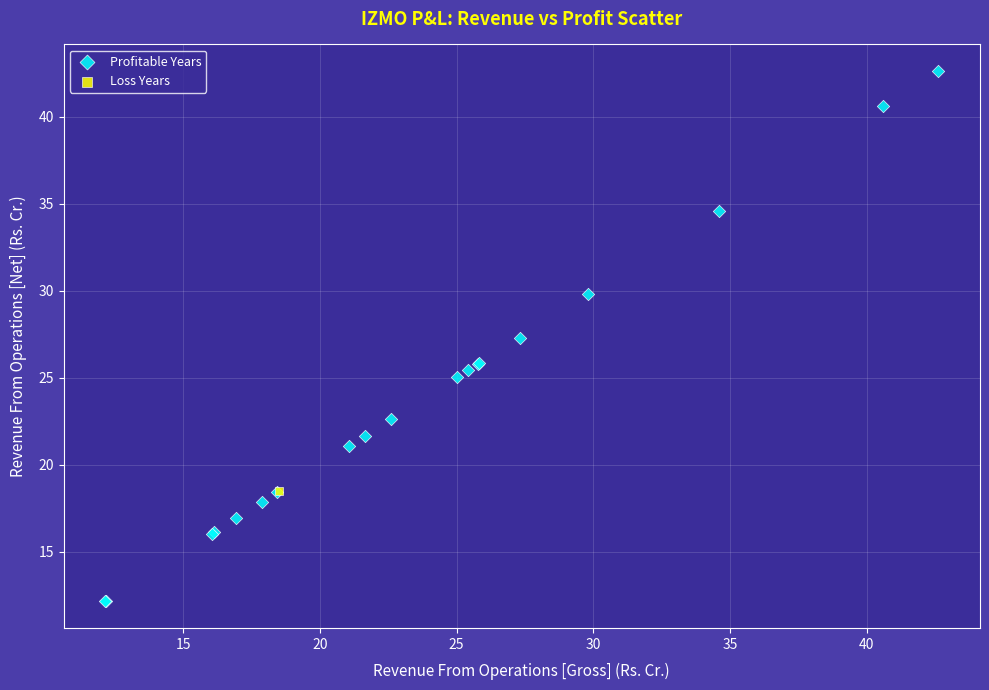

What are all the series names shown in the legend?

Profitable Years, Loss Years